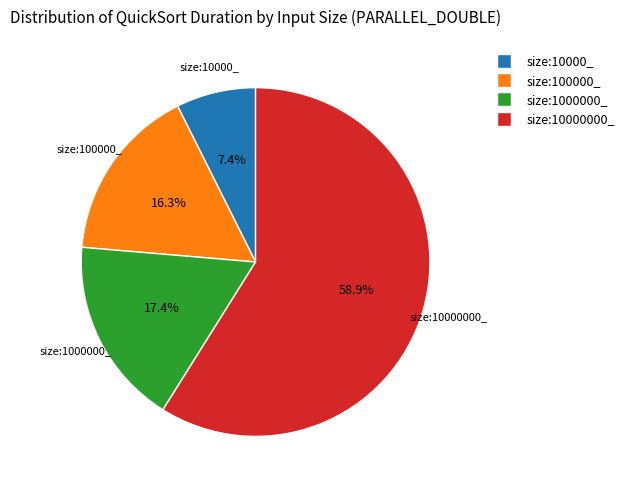

Which category has the smallest portion of the pie?

size:10000_